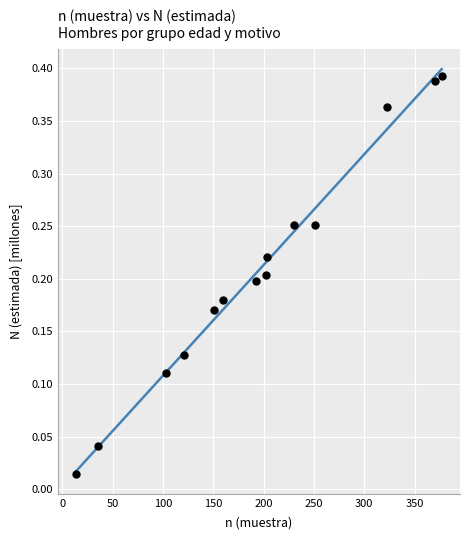

What is the range of X values (max minus min)?

363.0